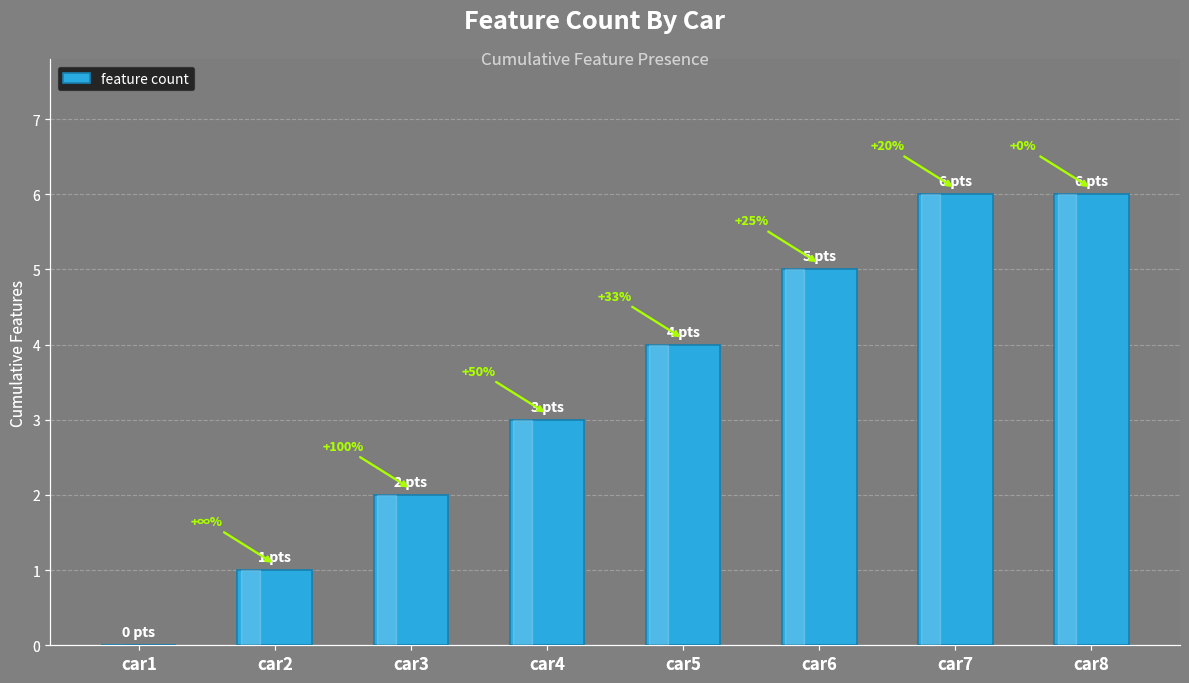

Rank the categories by value from highest to lowest.

car7, car8, car6, car5, car4, car3, car2, car1